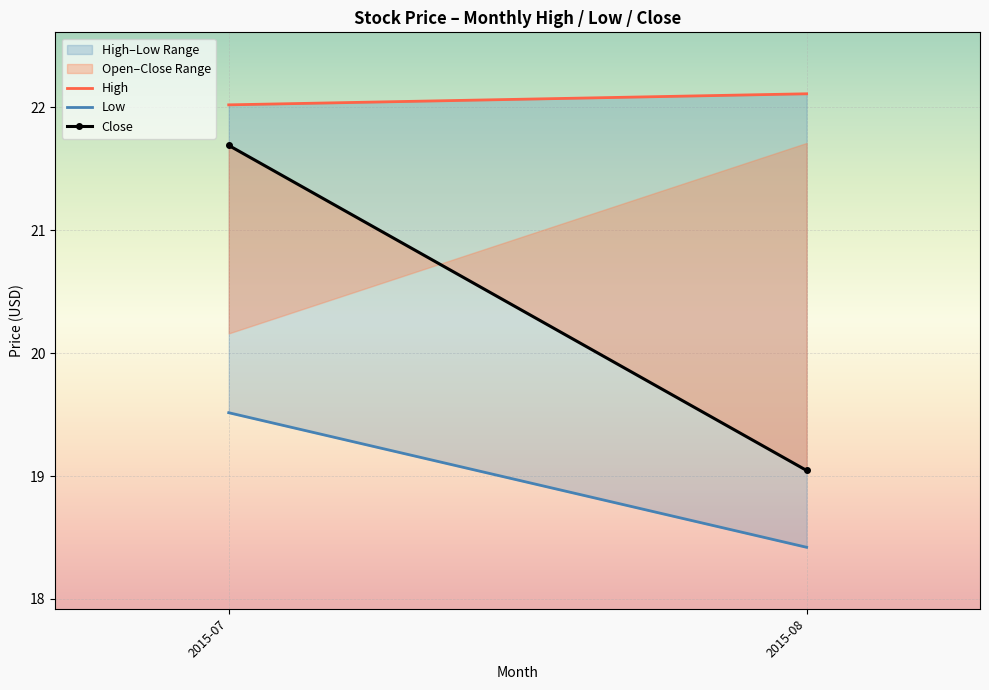

What is the total value across all series at 2015-08?

59.6